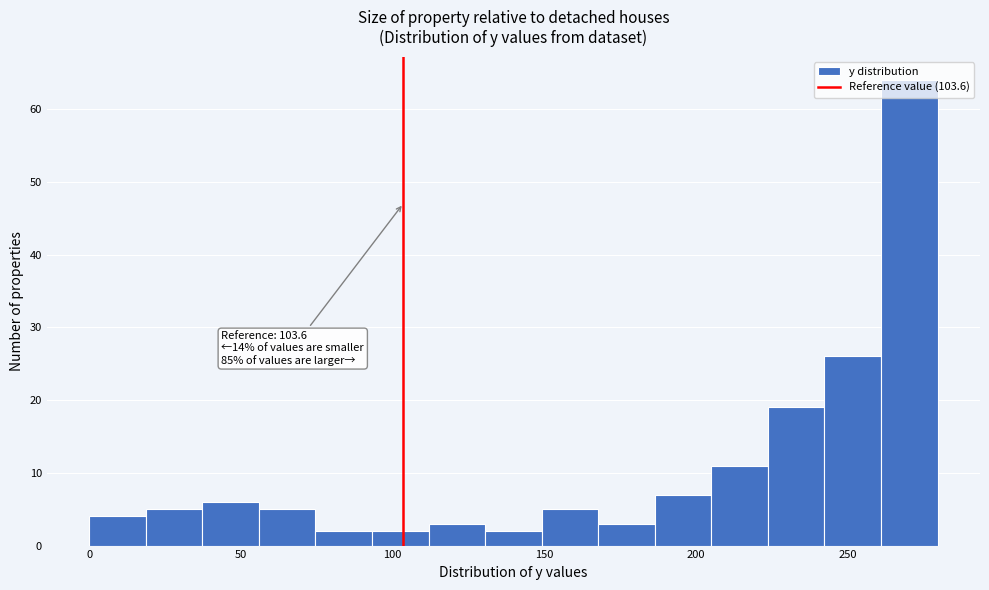

Around what value on the x-axis is the tallest bar? Give the approximate position of its centre, as read against the axis.

270